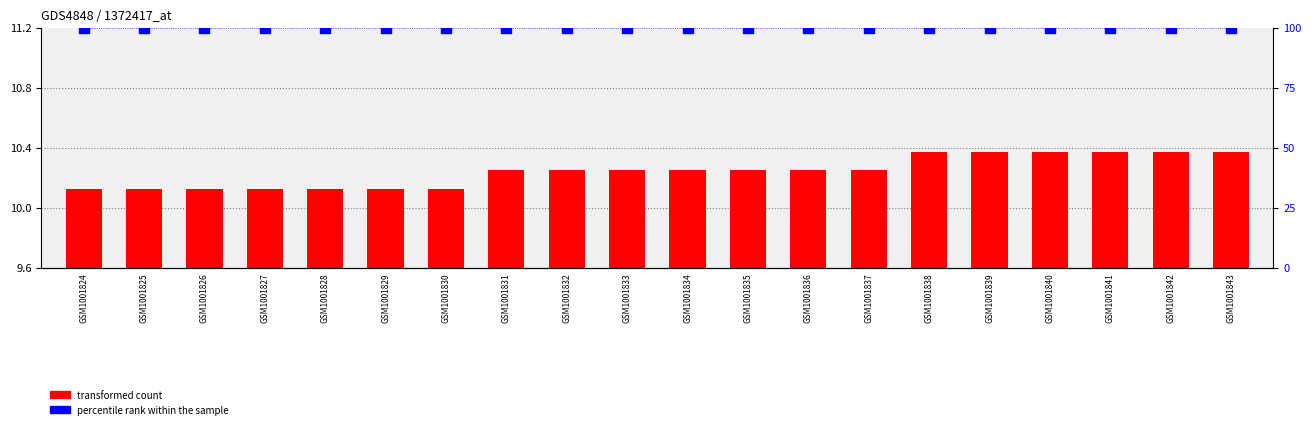

How many transformed count values are between 10 and 11?

20